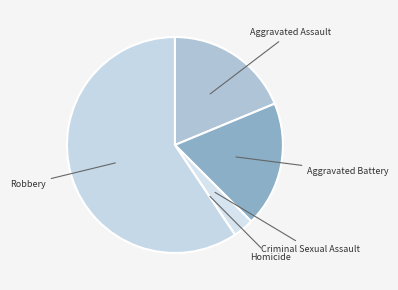

What is the majority slice?

Robbery